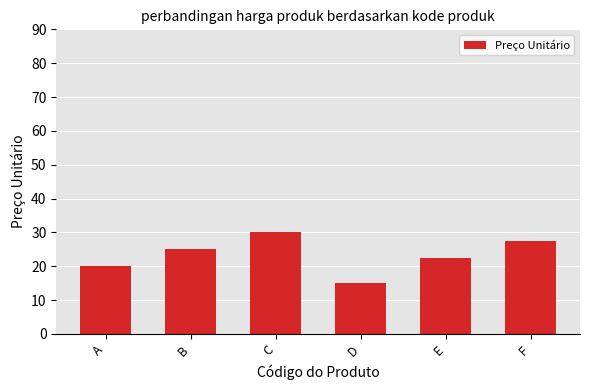

Which has a higher value, D or A?

A